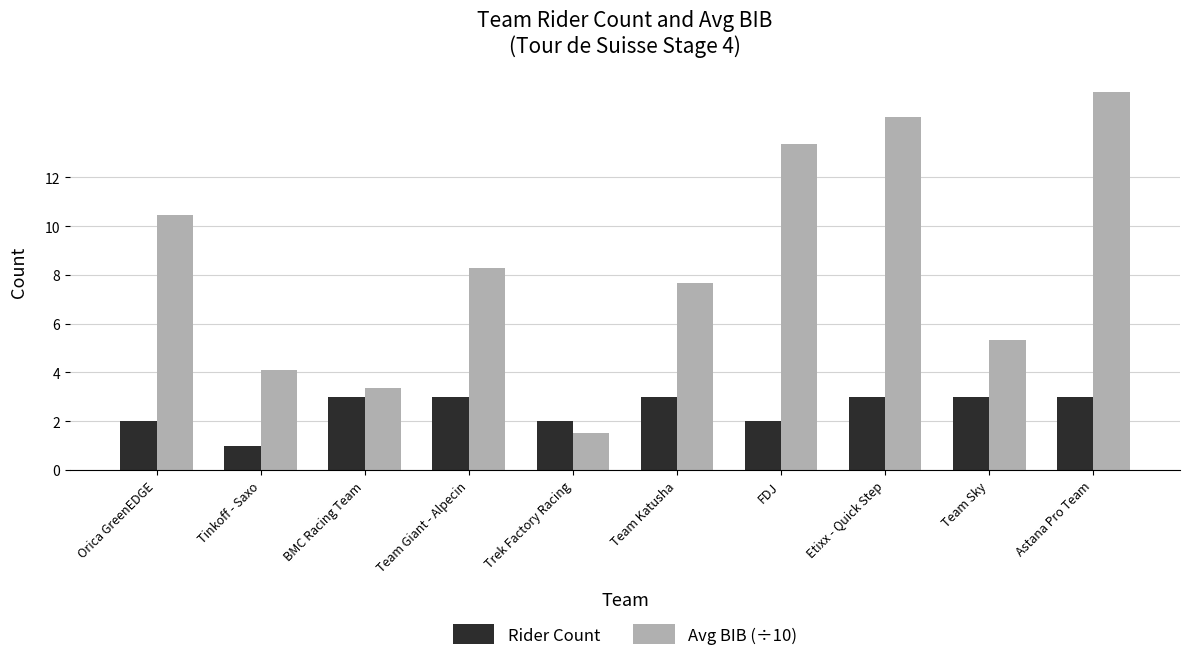

Count the Rider Count values in the range 2 to 3.

9